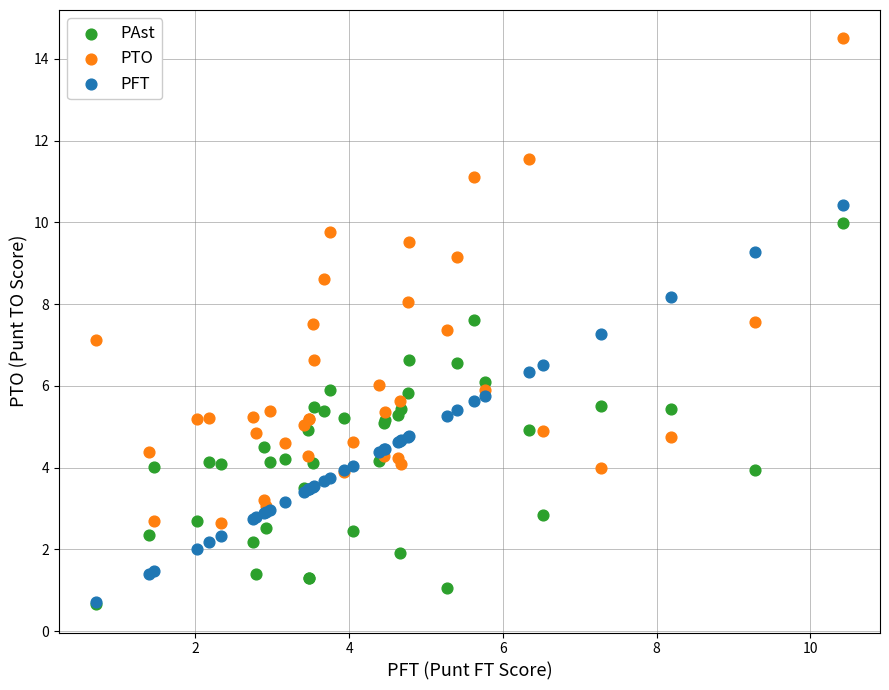

What are all the series names shown in the legend?

PAst, PTO, PFT